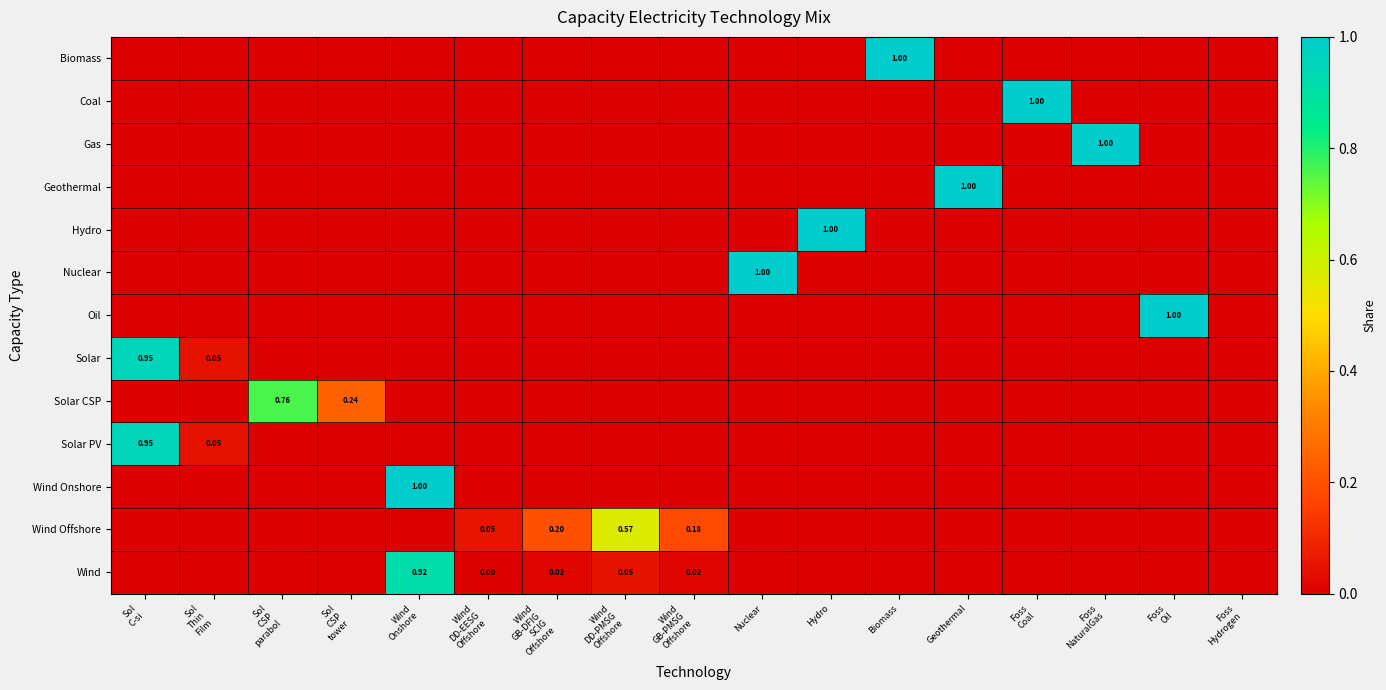

What is the average value of the Wind series?

0.1